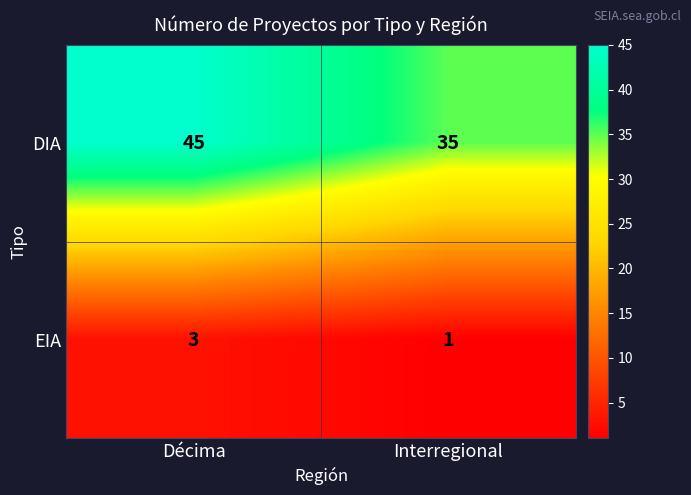

Which category has the lowest value across all series?

Interregional